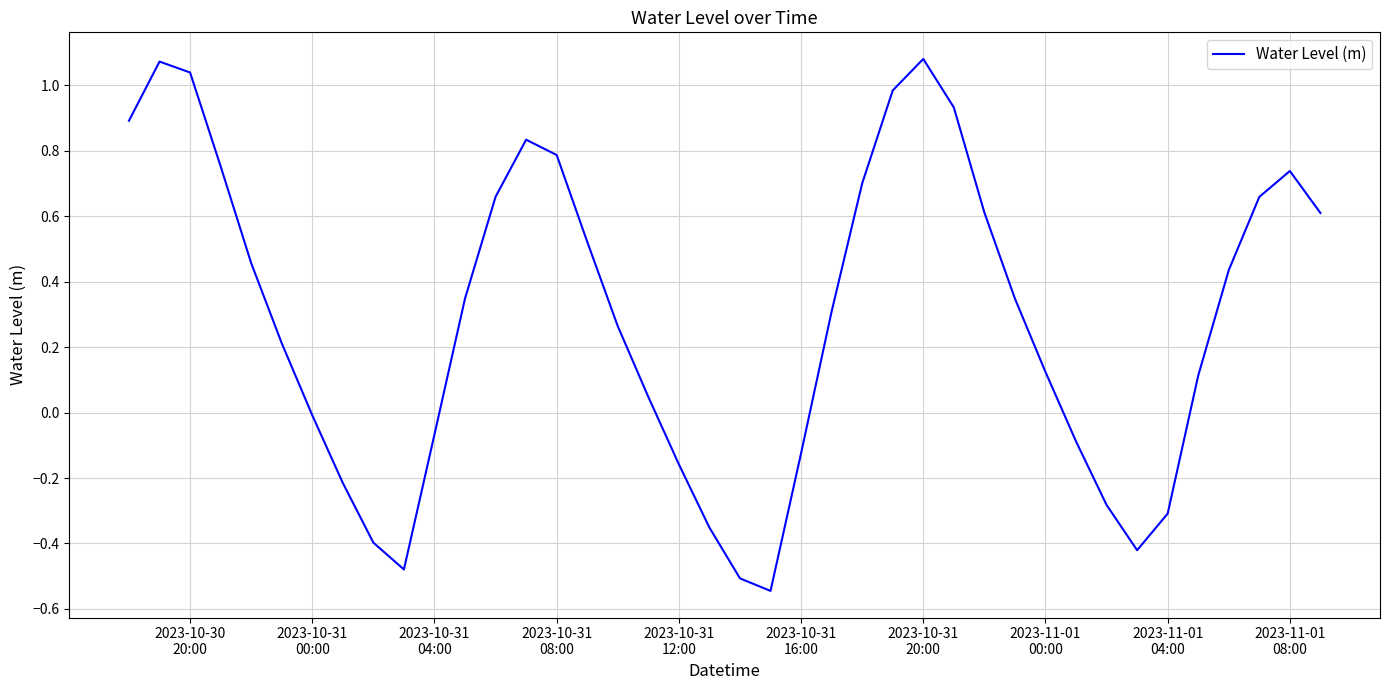

What is the difference between the maximum and minimum values?

1.6